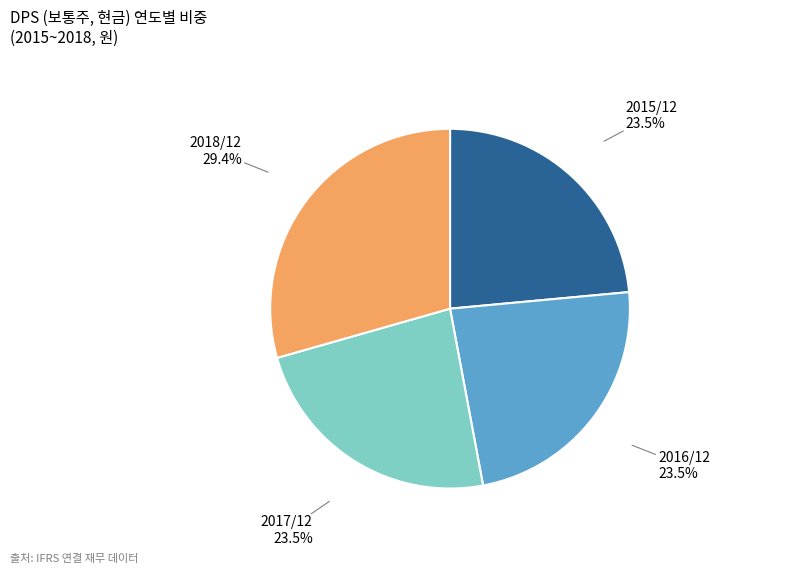

How many slices are in this pie chart?

4